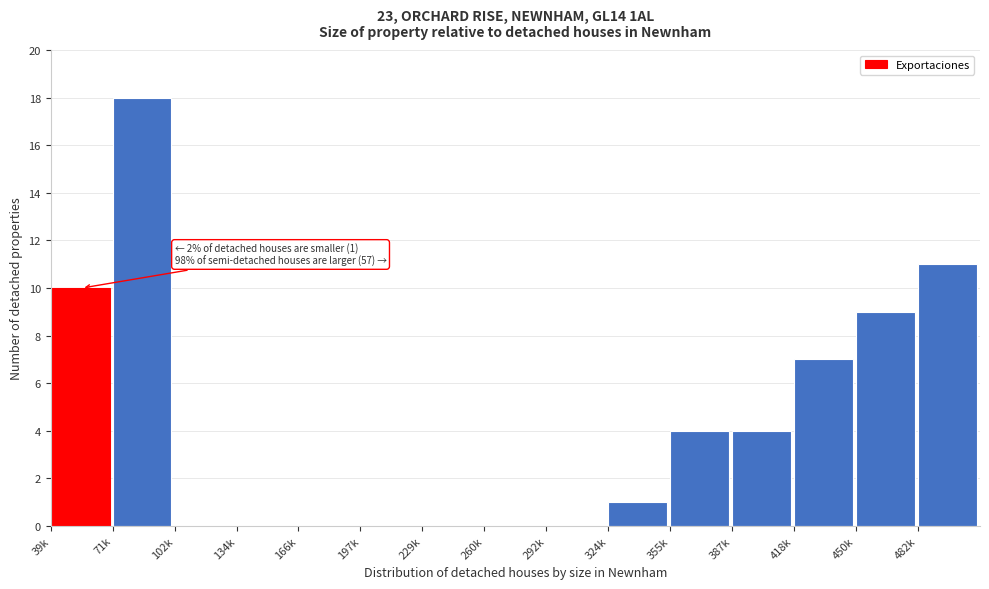

Reading left to right, what are all the values shown in this chart?

39k=10	71k=18	102k=0	134k=0	166k=0	197k=0	229k=0	260k=0	292k=0	324k=1	355k=4	387k=4	418k=7	450k=9	482k=11